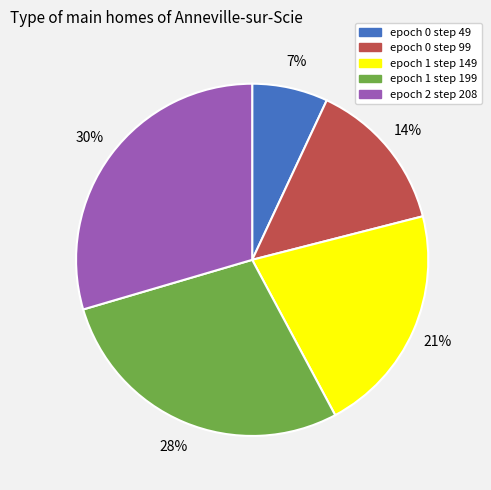

How many slices are in this pie chart?

5